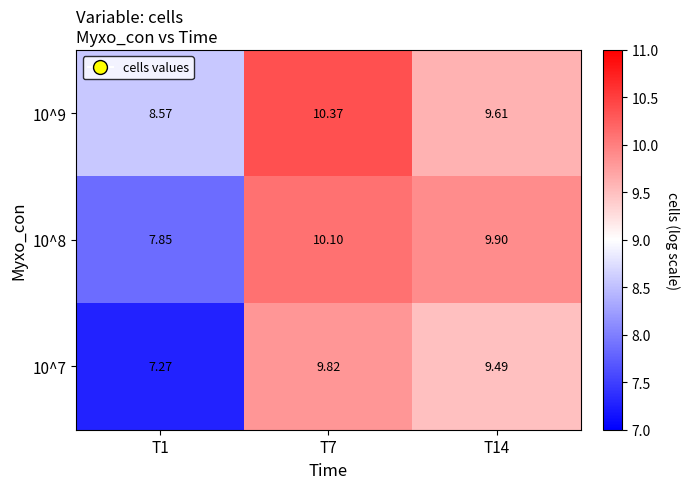

List the series in order of their overall mean, highest first.

10^9, 10^8, 10^7